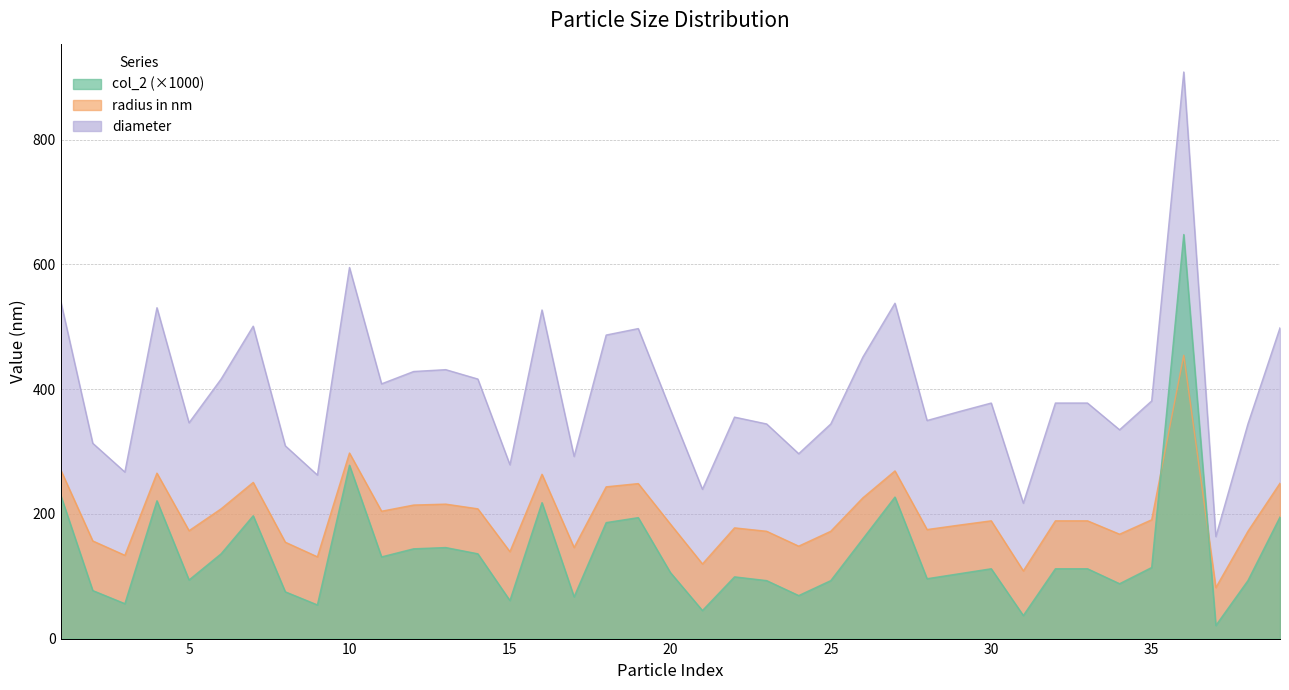

What is the sum of the radius in nm values at 36 and 1?

724.9